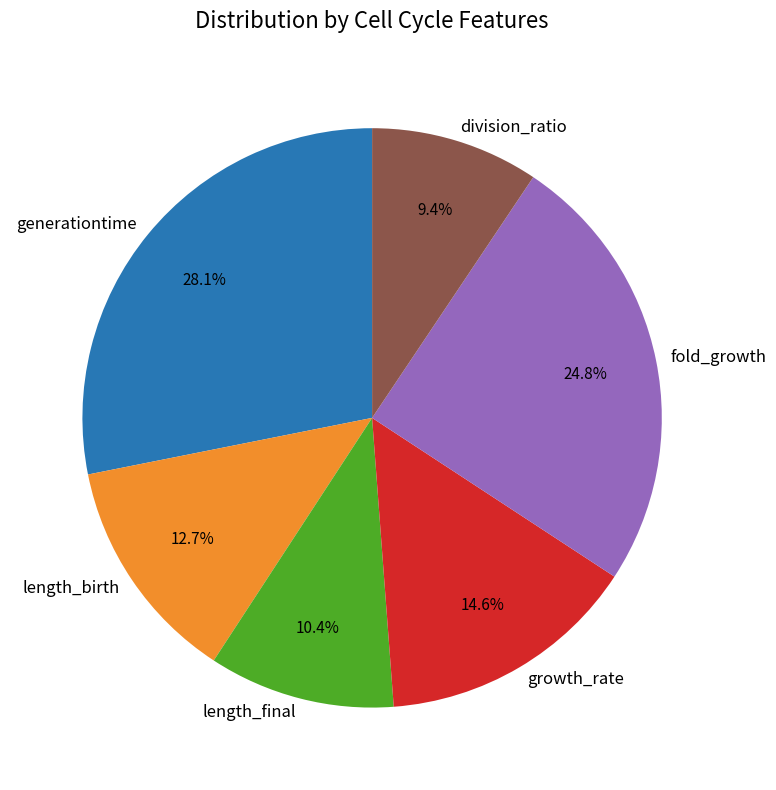

Rank the categories by value from highest to lowest.

generationtime, fold_growth, growth_rate, length_birth, length_final, division_ratio